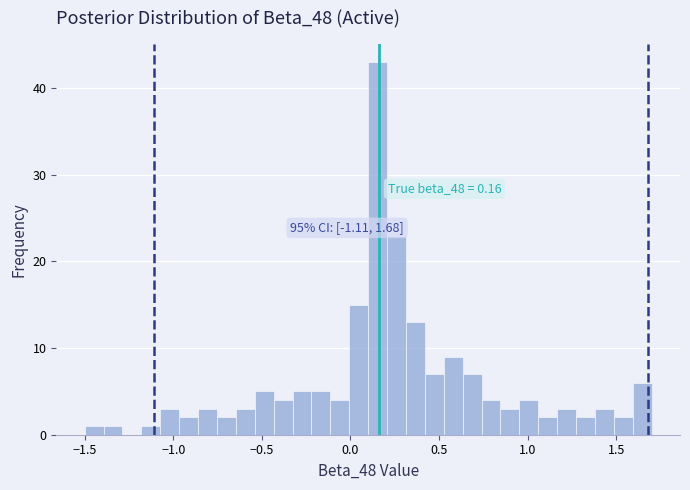

Read against the x-axis, roughly where is the centre of the tallest bar?

0.15